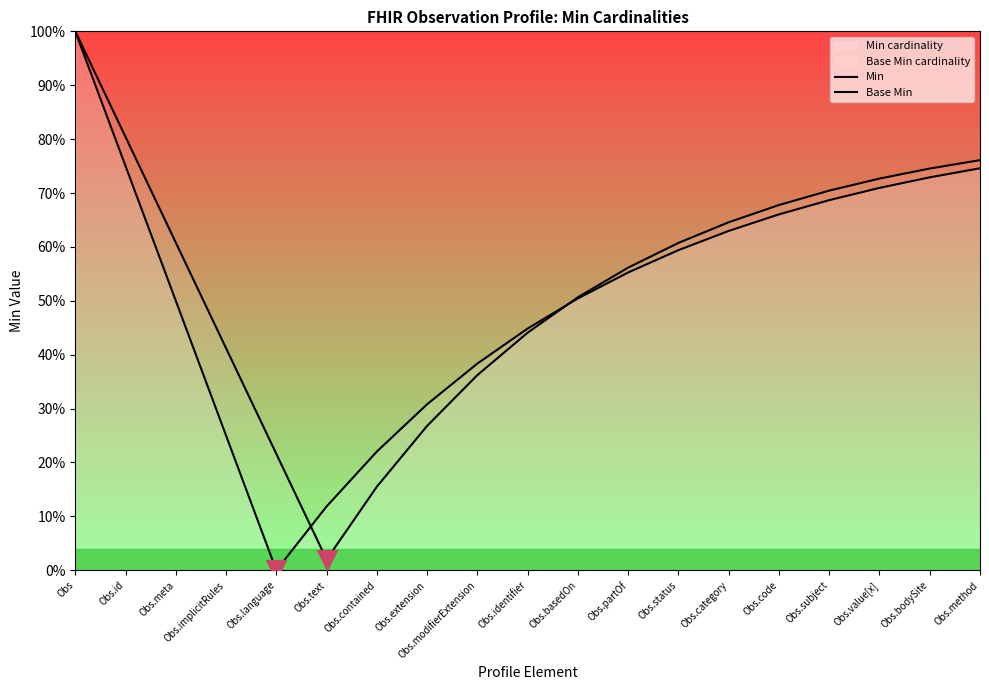

Which series contains the lowest Y value?

Min